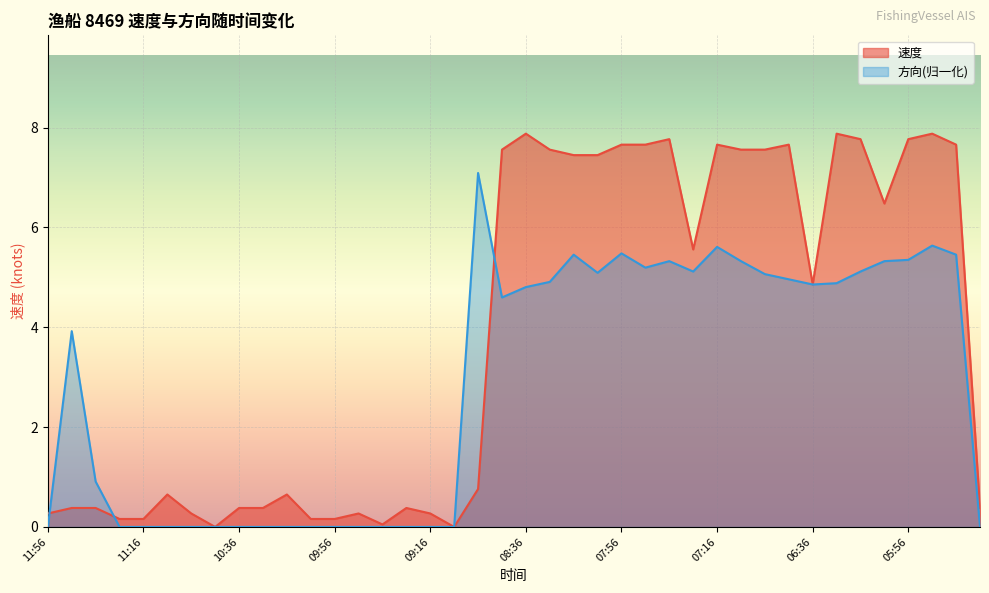

At which label is 方向 closest to 3?

11:46